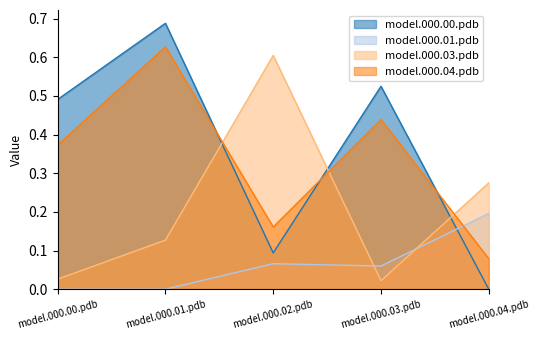

Rank the series at model.000.02.pdb from lowest to highest value.

model.000.01.pdb, model.000.00.pdb, model.000.04.pdb, model.000.03.pdb